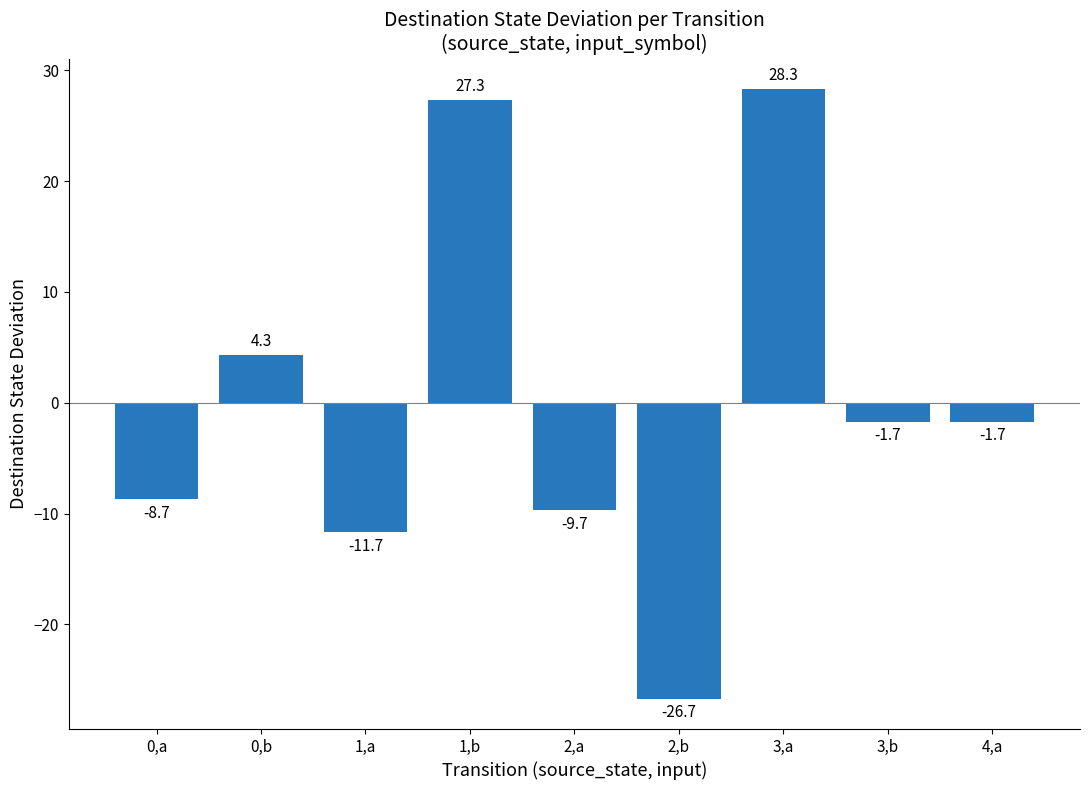

How many values are below -1?

6